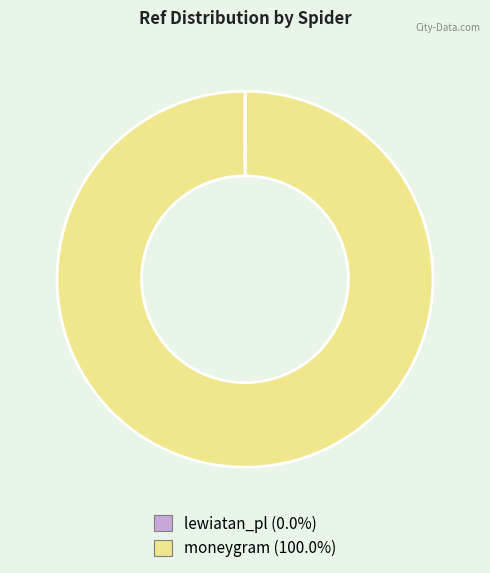

Which slice is the largest?

moneygram